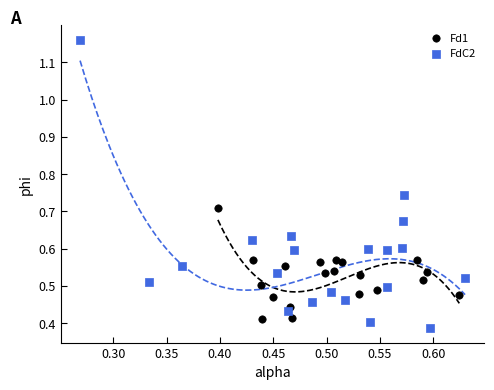

Which series reaches the maximum Y coordinate?

FdC2